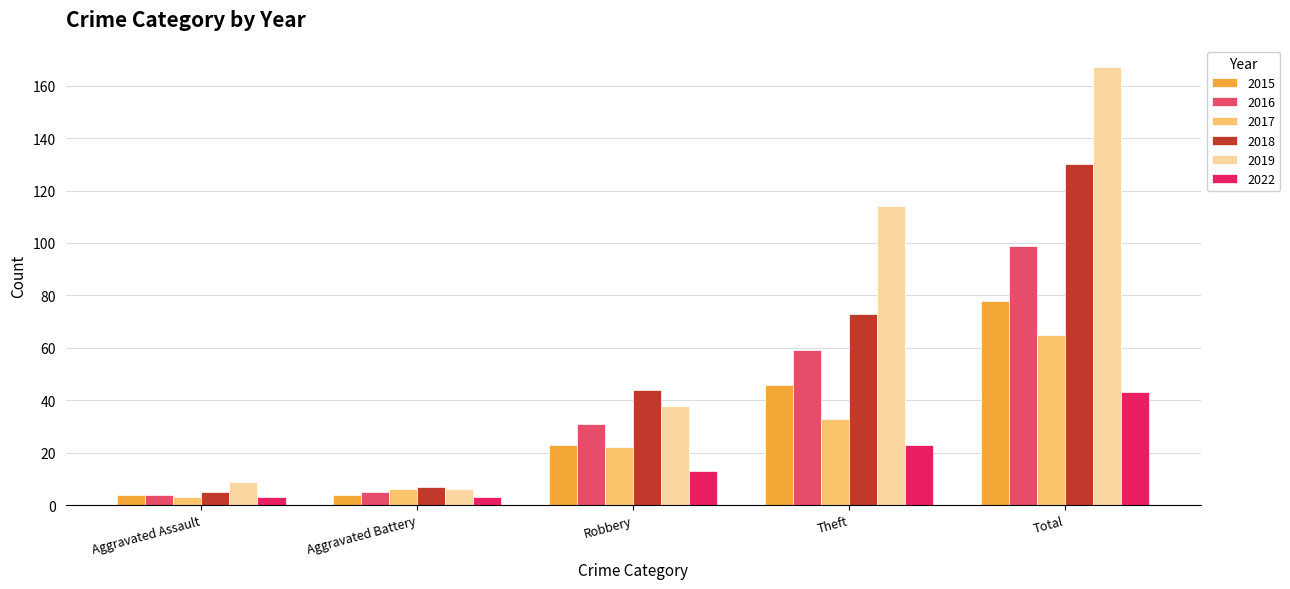

Rank the categories by 2019 value from highest to lowest.

Total, Theft, Robbery, Aggravated Assault, Aggravated Battery